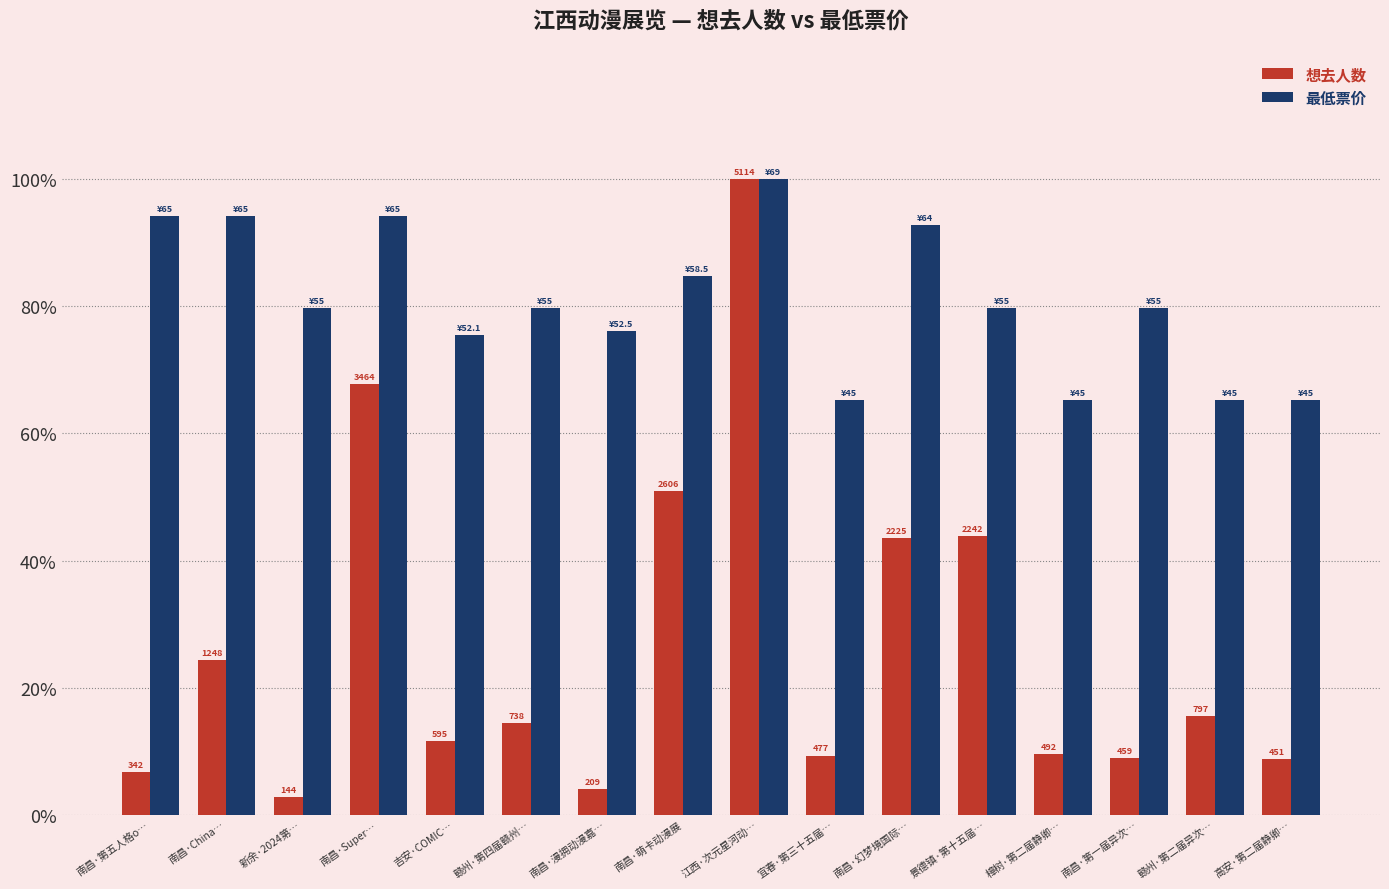

Which series has the largest range (max minus min)?

想去人数